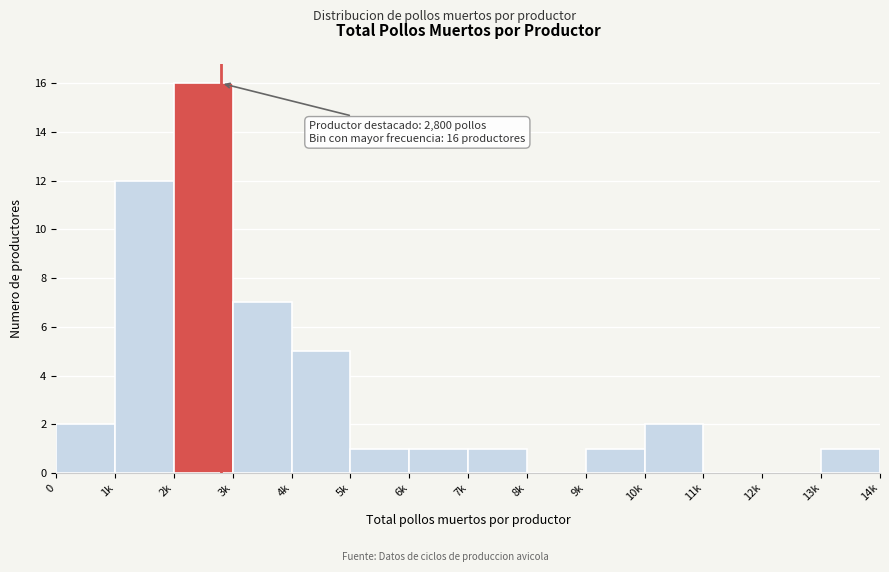

Reading left to right, transcribe all the data shown in this chart.

0=2	1k=12	2k=16	3k=7	4k=5	5k=1	6k=1	7k=1	8k=0	9k=1	10k=2	11k=0	12k=0	13k=1